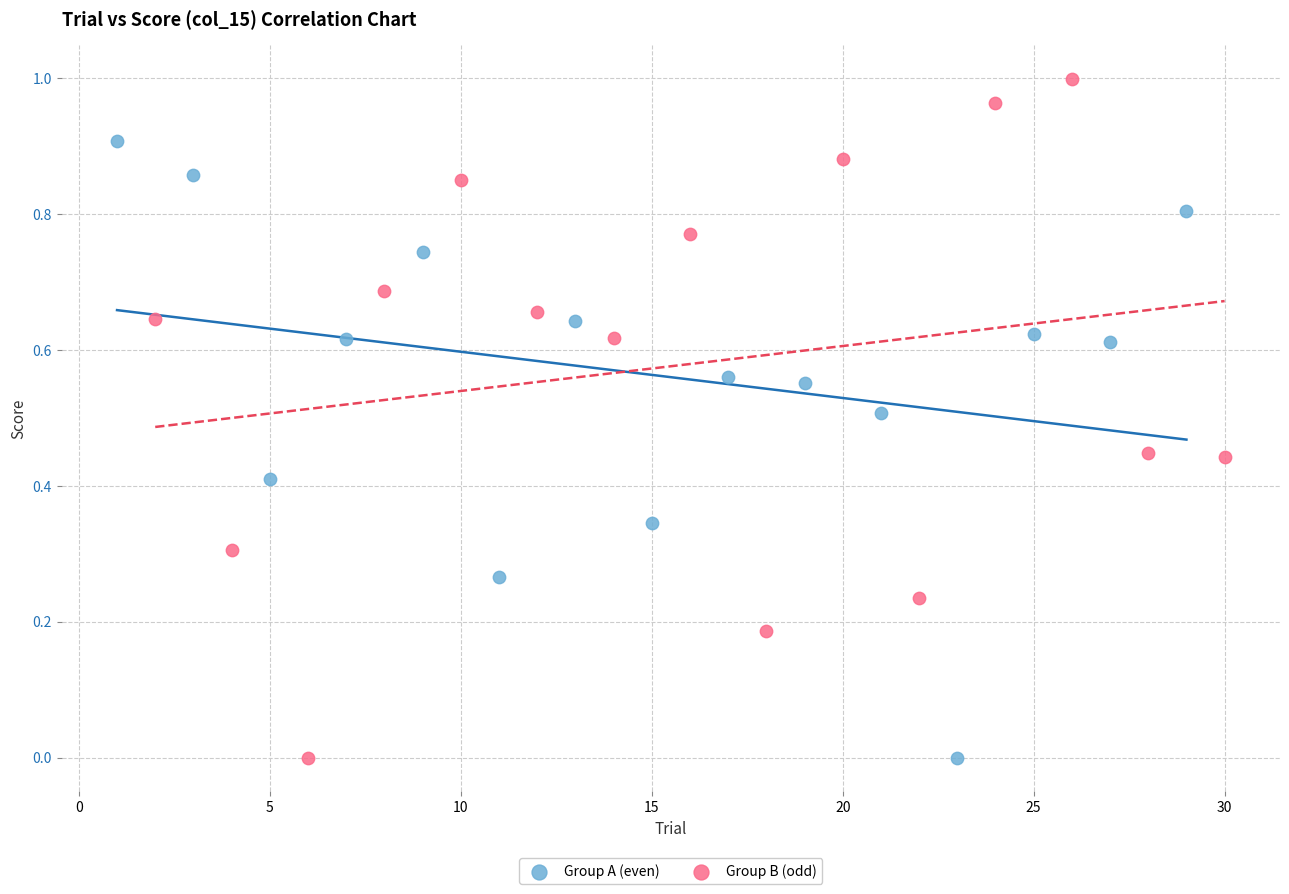

Which series contains the highest Y value?

Group B (odd)